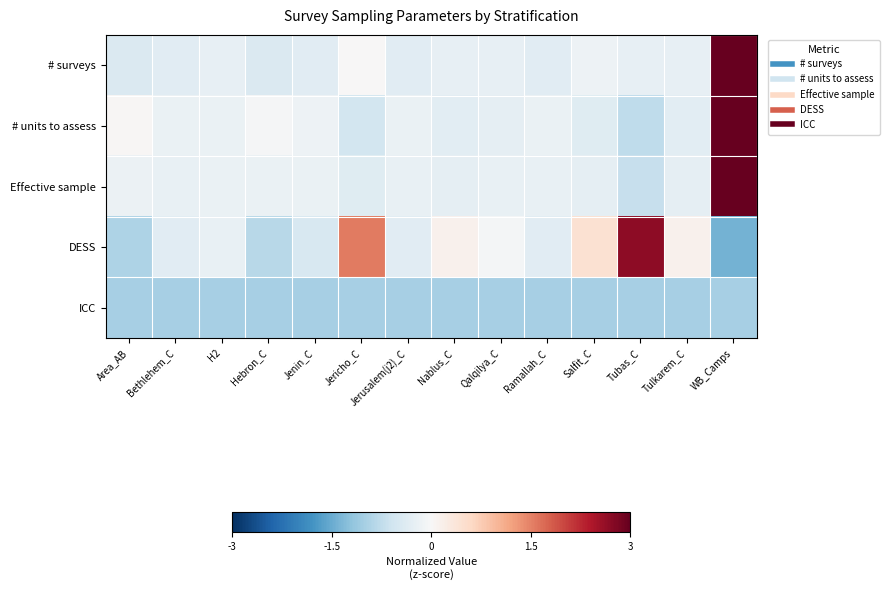

Reading right to left, list all the values displayed in this chart.

# surveys: WB_Camps=3.6	Tulkarem_C=-0.2	Tubas_C=-0.2	Salfit_C=-0.2	Ramallah_C=-0.3	Qalqilya_C=-0.2	Nablus_C=-0.2	Jerusalem(j2)_C=-0.3	Jericho_C=0.0	Jenin_C=-0.3	Hebron_C=-0.4	H2=-0.2	Bethlehem_C=-0.3	Area_AB=-0.4
# units to assess: WB_Camps=3.5	Tulkarem_C=-0.3	Tubas_C=-0.8	Salfit_C=-0.4	Ramallah_C=-0.2	Qalqilya_C=-0.3	Nablus_C=-0.3	Jerusalem(j2)_C=-0.2	Jericho_C=-0.5	Jenin_C=-0.1	Hebron_C=-0.0	H2=-0.2	Bethlehem_C=-0.2	Area_AB=0.0
Effective sample: WB_Camps=3.6	Tulkarem_C=-0.3	Tubas_C=-0.7	Salfit_C=-0.3	Ramallah_C=-0.2	Qalqilya_C=-0.2	Nablus_C=-0.3	Jerusalem(j2)_C=-0.2	Jericho_C=-0.4	Jenin_C=-0.2	Hebron_C=-0.2	H2=-0.2	Bethlehem_C=-0.2	Area_AB=-0.2
DESS: WB_Camps=-1.4	Tulkarem_C=0.1	Tubas_C=2.7	Salfit_C=0.5	Ramallah_C=-0.3	Qalqilya_C=-0.1	Nablus_C=0.1	Jerusalem(j2)_C=-0.3	Jericho_C=1.6	Jenin_C=-0.5	Hebron_C=-0.8	H2=-0.2	Bethlehem_C=-0.3	Area_AB=-0.9
ICC: WB_Camps=-1.0	Tulkarem_C=-1.0	Tubas_C=-1.0	Salfit_C=-1.0	Ramallah_C=-1.0	Qalqilya_C=-1.0	Nablus_C=-1.0	Jerusalem(j2)_C=-1.0	Jericho_C=-1.0	Jenin_C=-1.0	Hebron_C=-1.0	H2=-1.0	Bethlehem_C=-1.0	Area_AB=-1.0